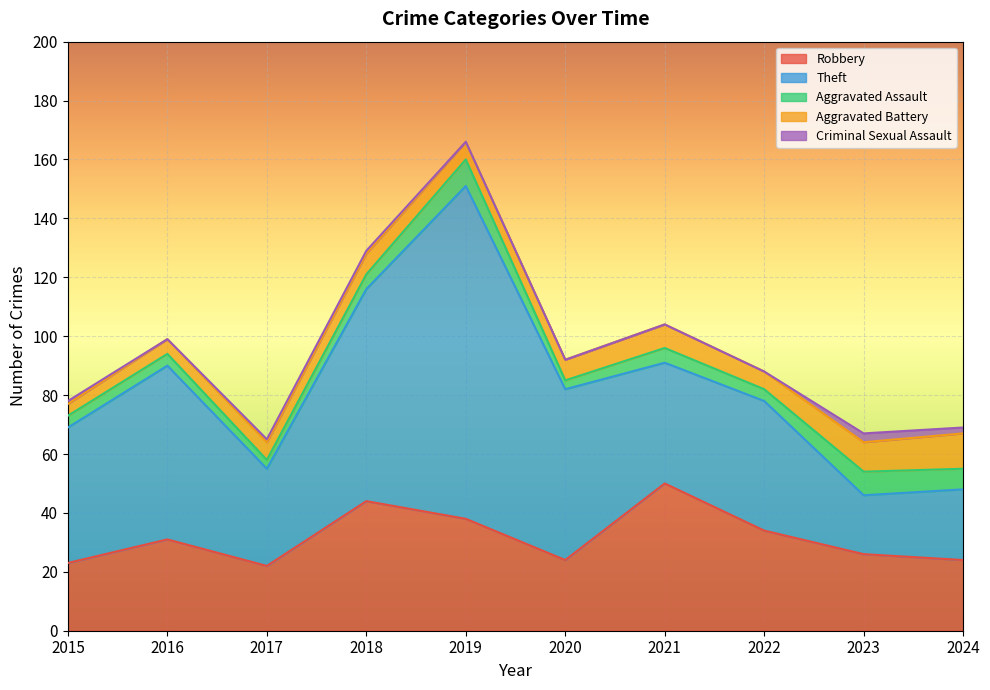

Which series changed the most between 2016 and 2017?

Theft